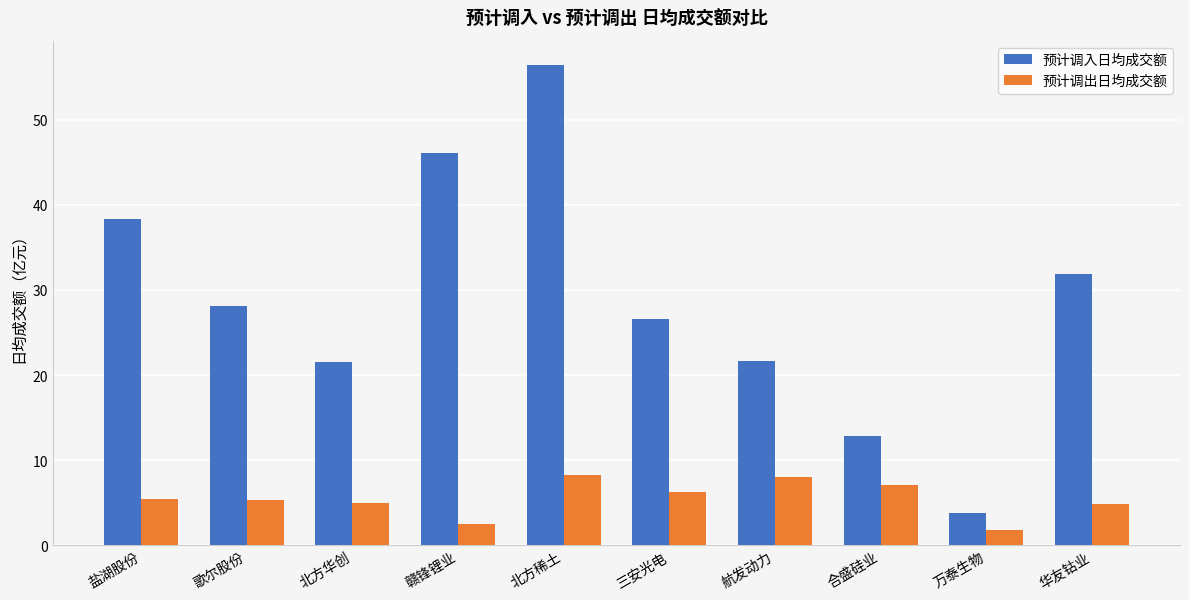

What is the total value across all series at 北方华创?

26.5